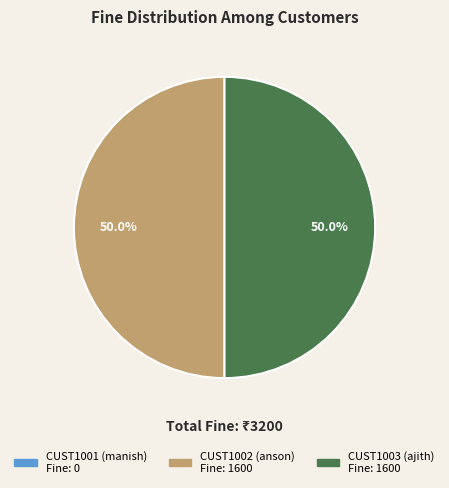

What is the ratio of the value at CUST1002 (anson) to the value at CUST1003 (ajith)?

1.0